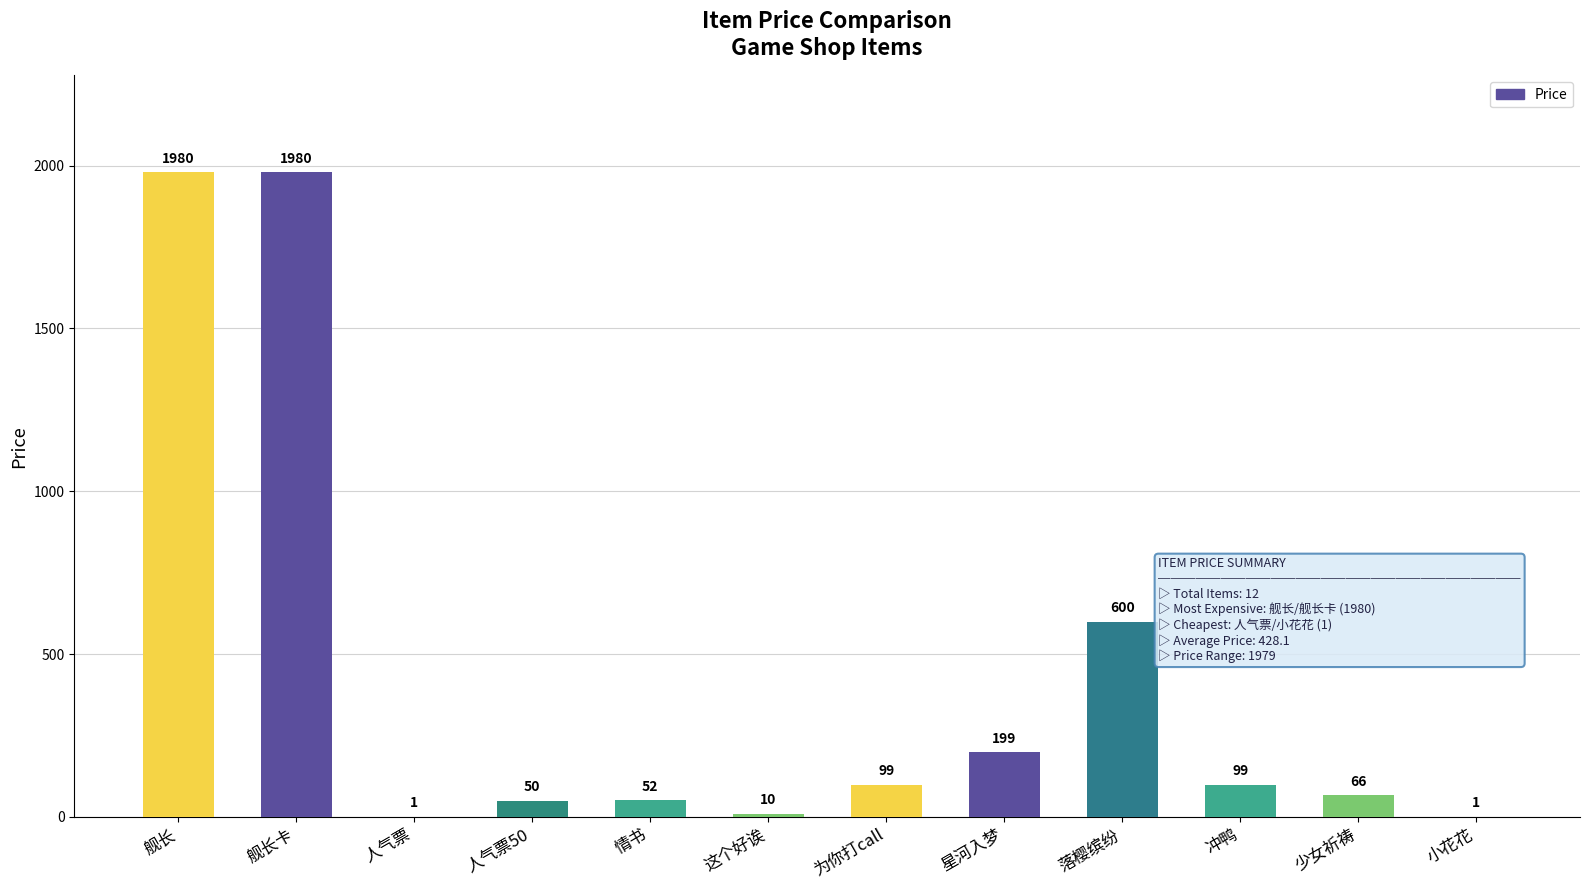

Are the bars horizontal?

No